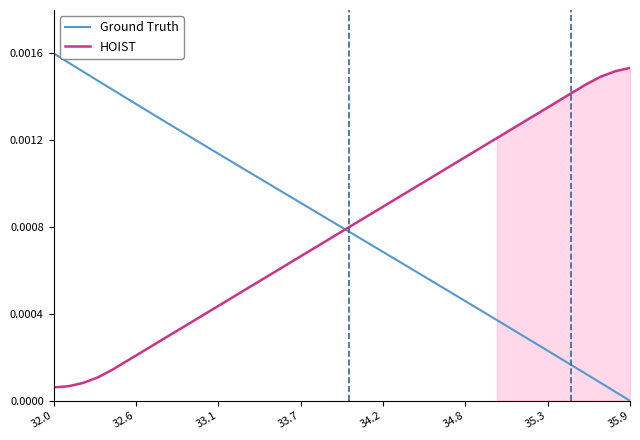

How many lines are shown in the chart?

2